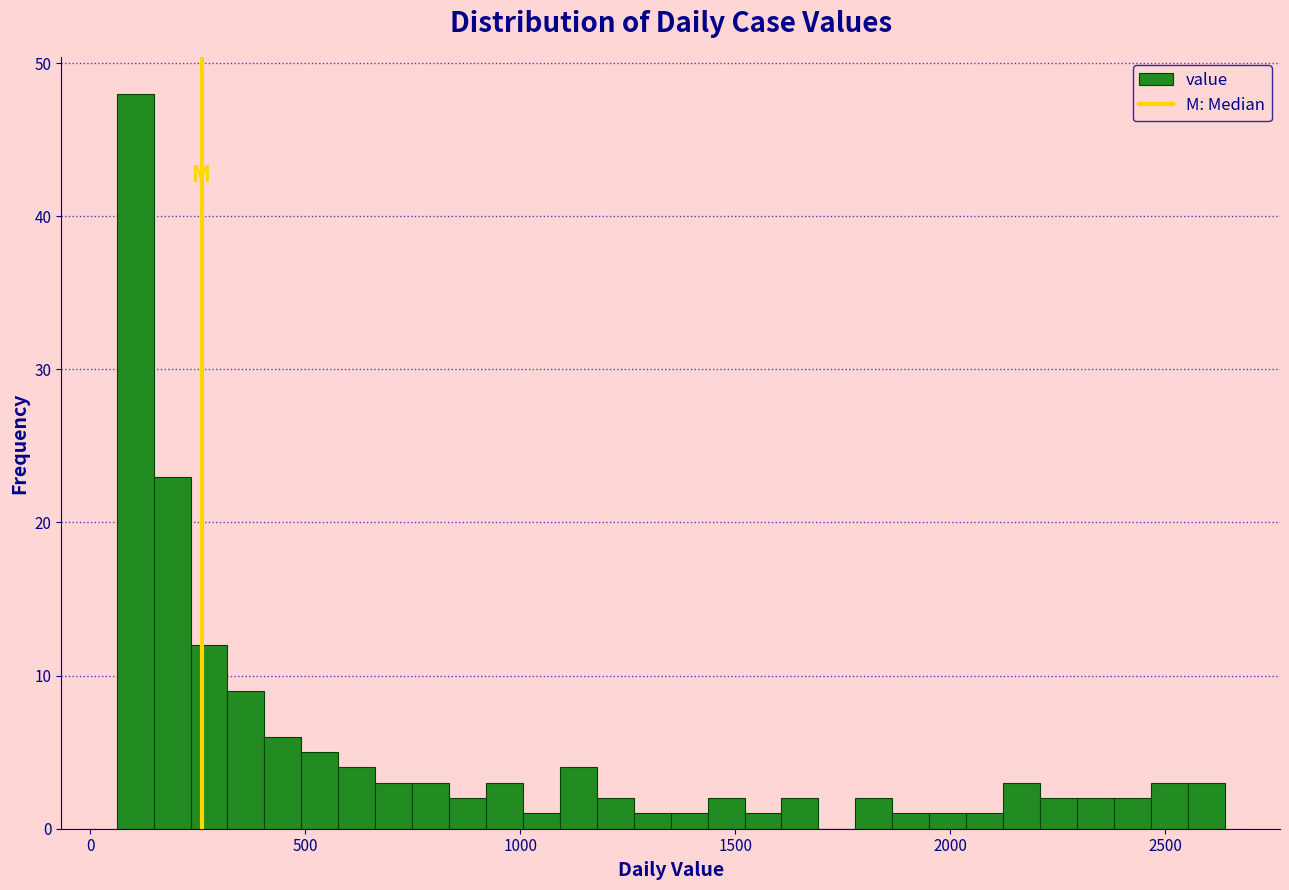

Around what value on the x-axis is the tallest bar? Give the approximate position of its centre, as read against the axis.

100